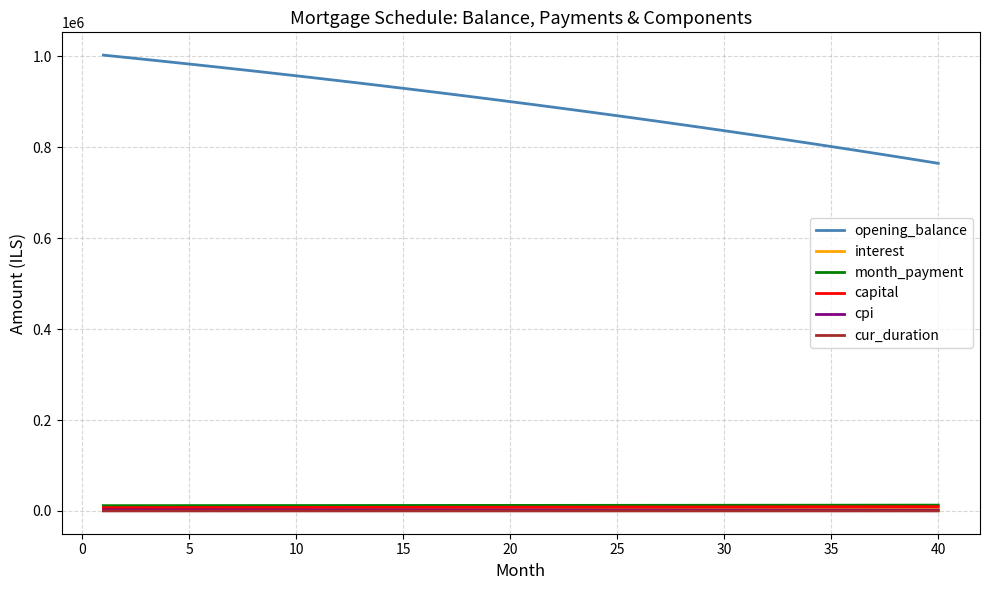

Which series has the largest total across all categories?

opening_balance